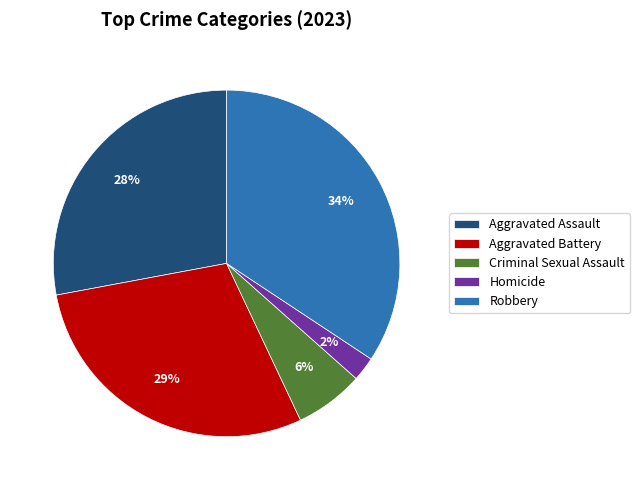

To the nearest percent, what portion does Criminal Sexual Assault represent?

6%